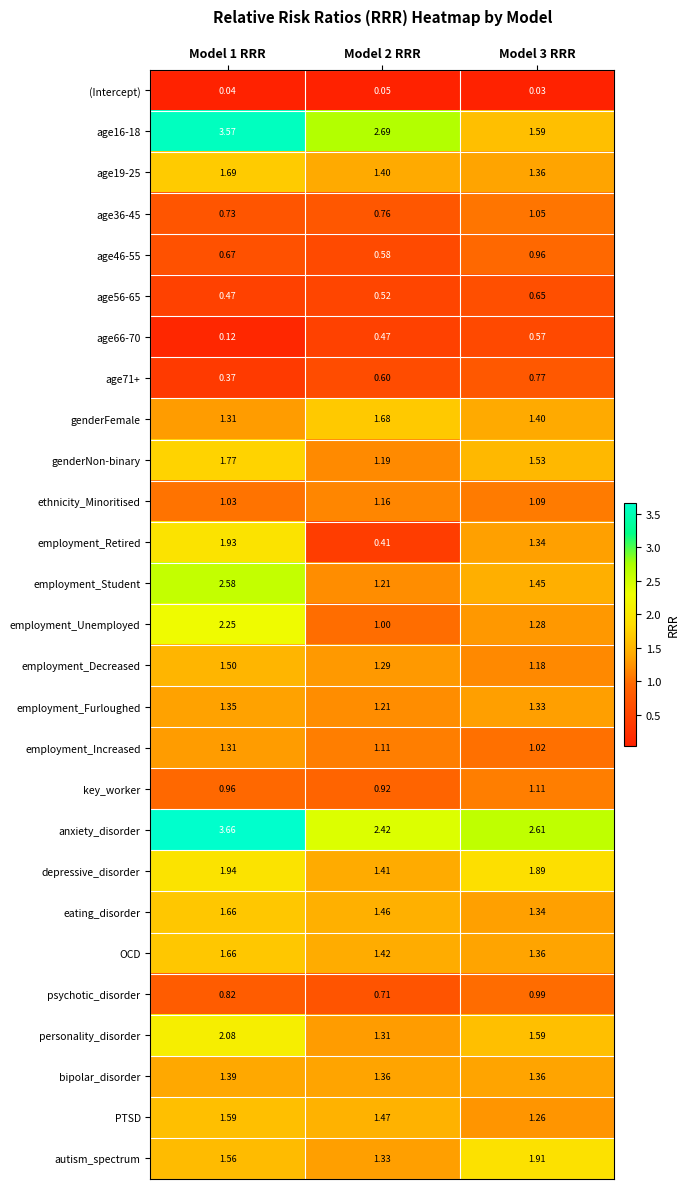

Which series has the largest range (max minus min)?

age16-18